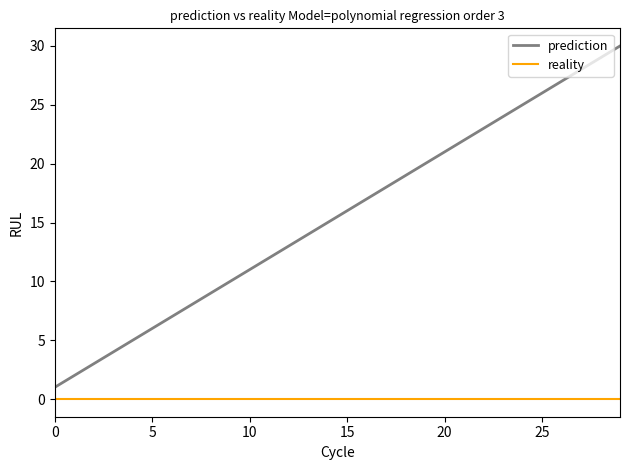

Which series has the widest spread of values?

prediction